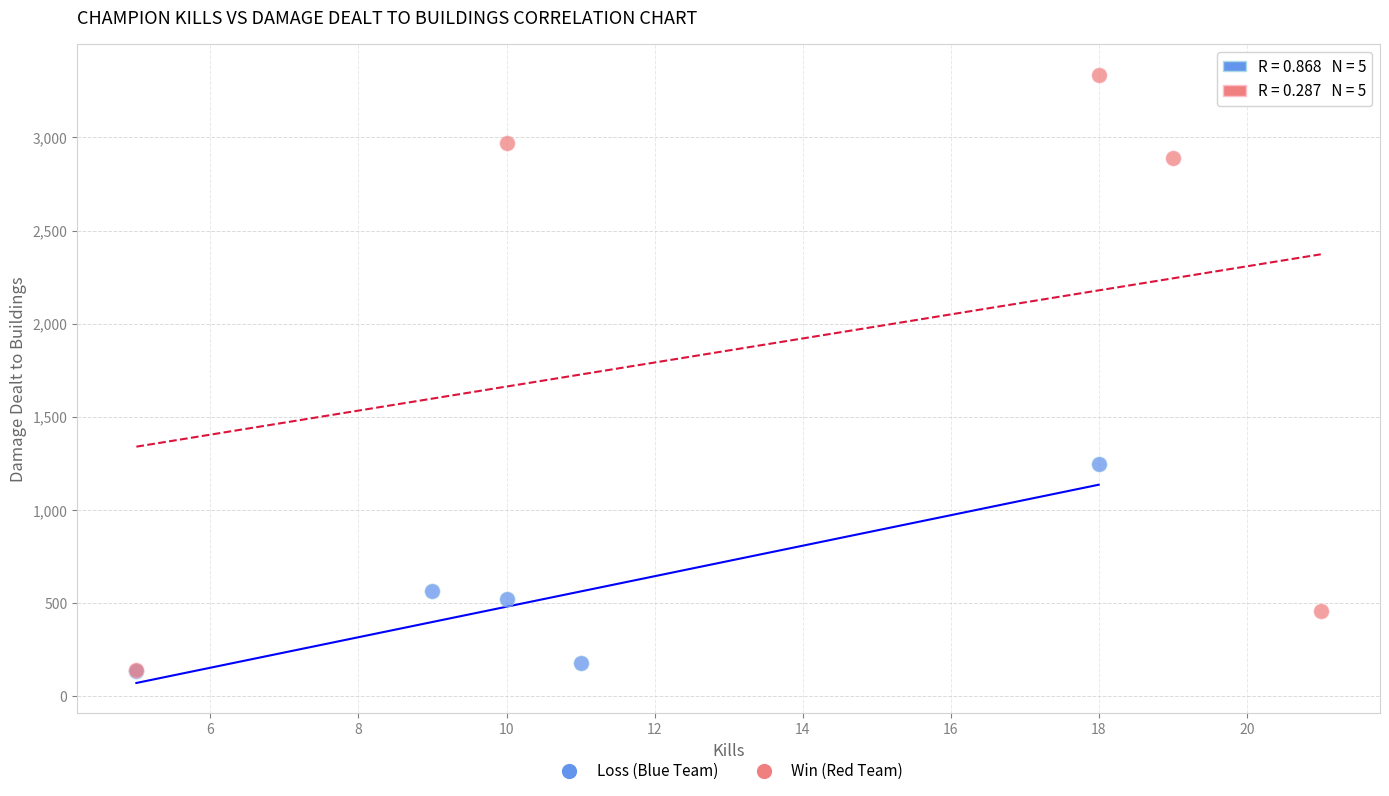

Which series contains the highest Y value?

Win (Red Team)